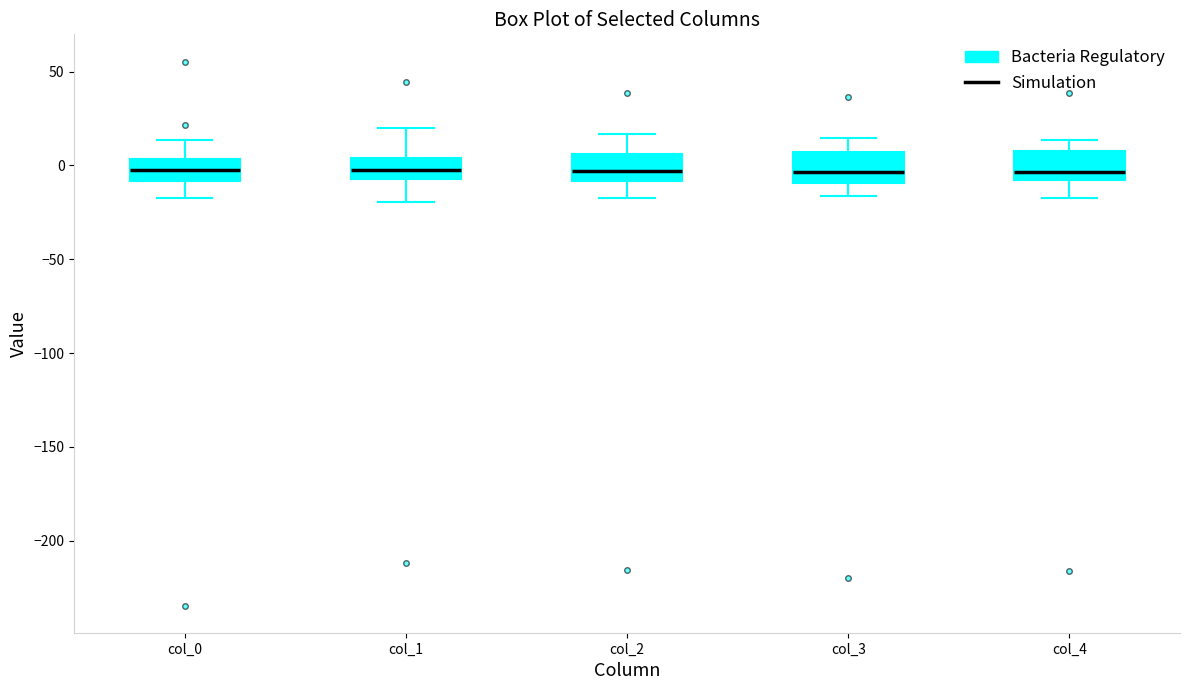

Reading left to right, transcribe this box plot: for each box, give where its median line is, the range the box spans, and where its two whiskers end, as read against the y-axis. The values are not printed on the chart, so give them approximately, as read against the axis.

col_0: median 0, box -10 to 5, whiskers -15 to 15
col_1: median 0, box -5 to 5, whiskers -20 to 20
col_2: median -5, box -10 to 5, whiskers -20 to 15
col_3: median -5, box -10 to 5, whiskers -15 to 15
col_4: median -5, box -10 to 10, whiskers -20 to 15